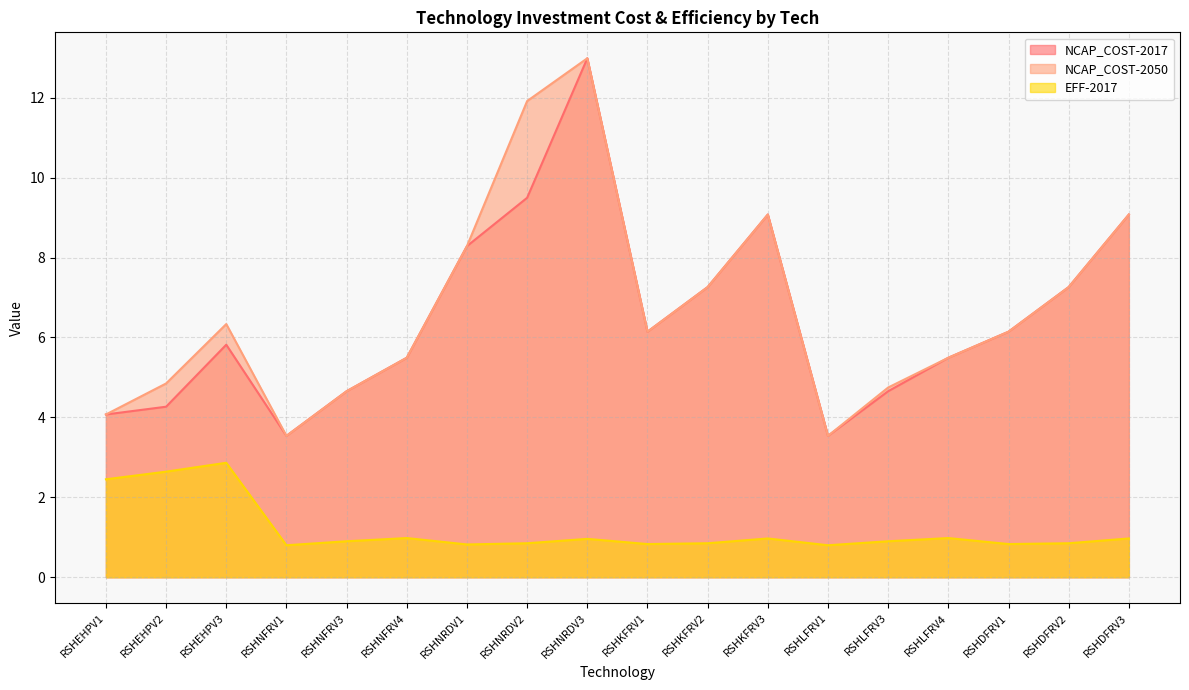

How many lines are shown in the chart?

3